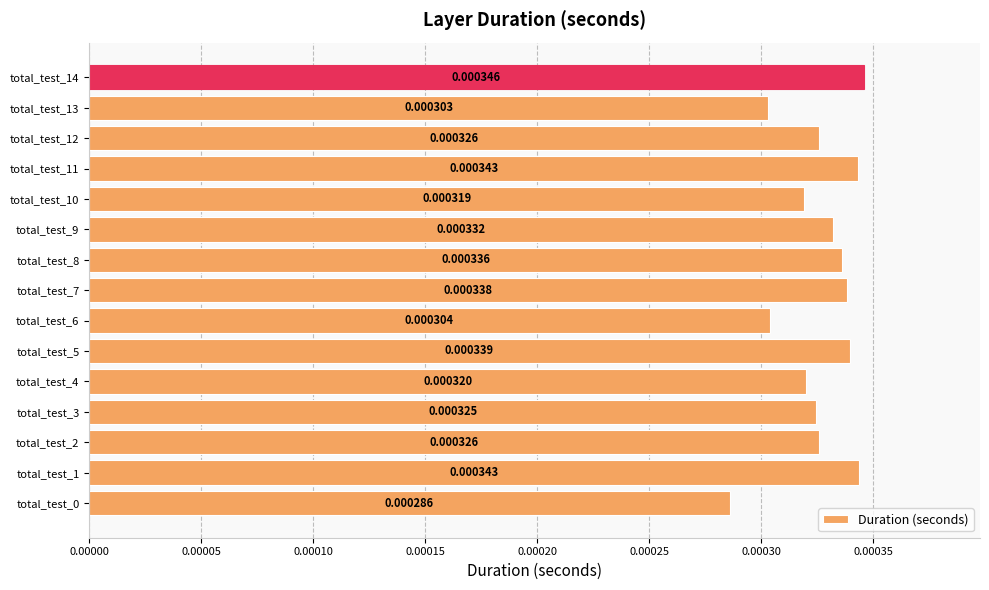

Between total_test_13 and total_test_9, which is larger?

total_test_9